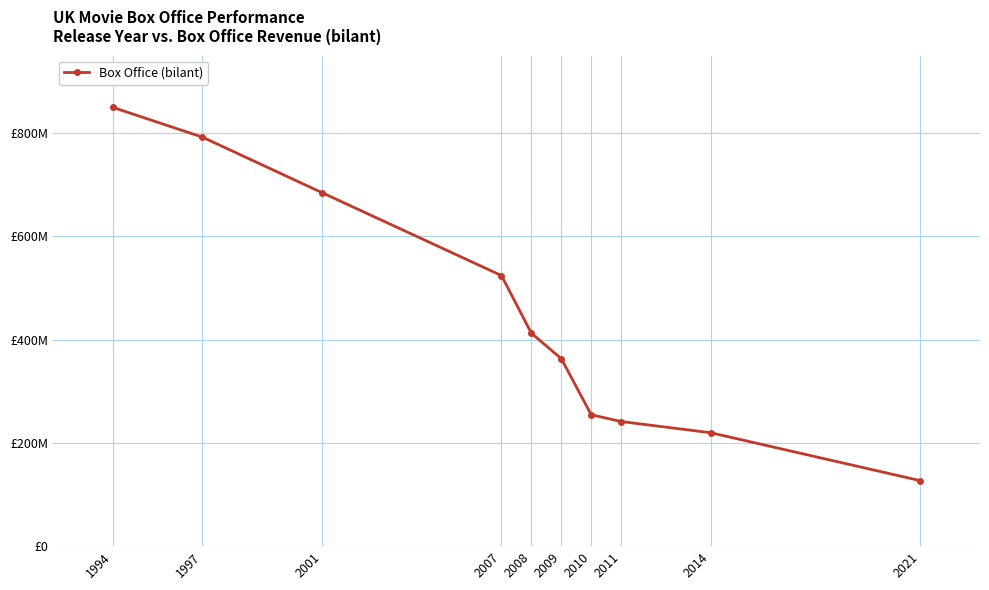

Reading left to right, transcribe all the data shown in this chart.

849755371	792043935	684504393	524000000	412374317	363100000	254500000	241300832	219600000	126836156